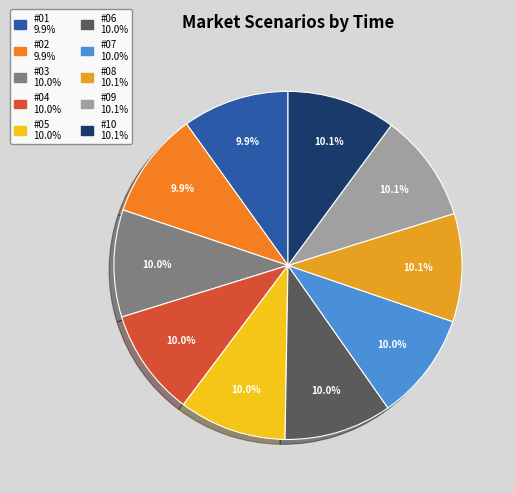

To the nearest percent, what is the combined percentage of #06 and #05?

20%